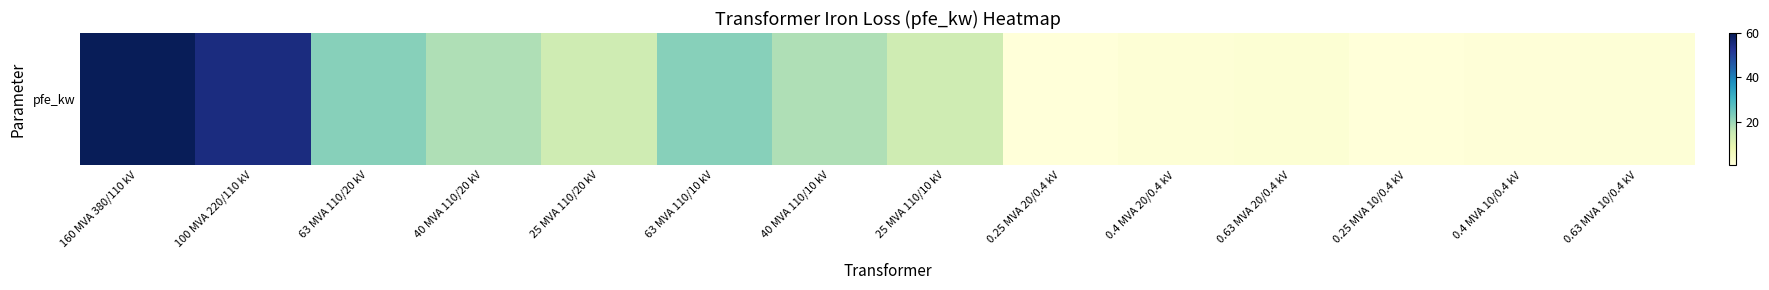

Which category has the lowest value across all series?

0.25 MVA 10/0.4 kV